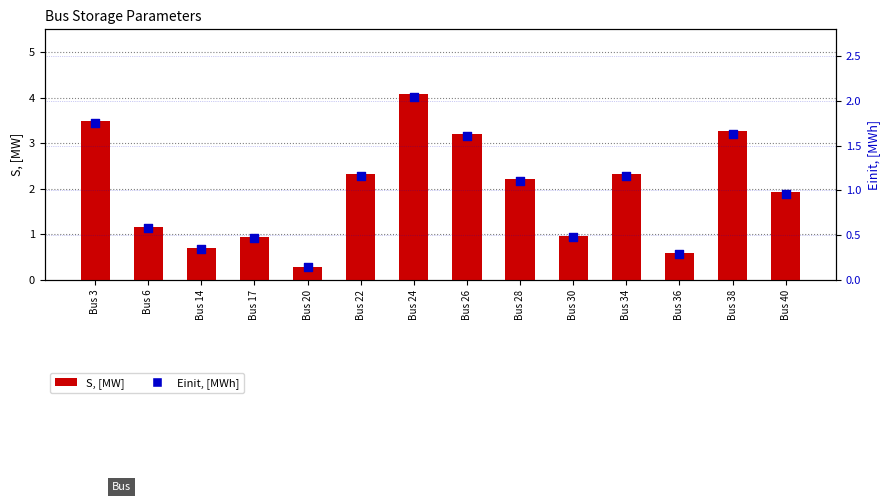

What is the total value across all series at Bus 40?

2.9